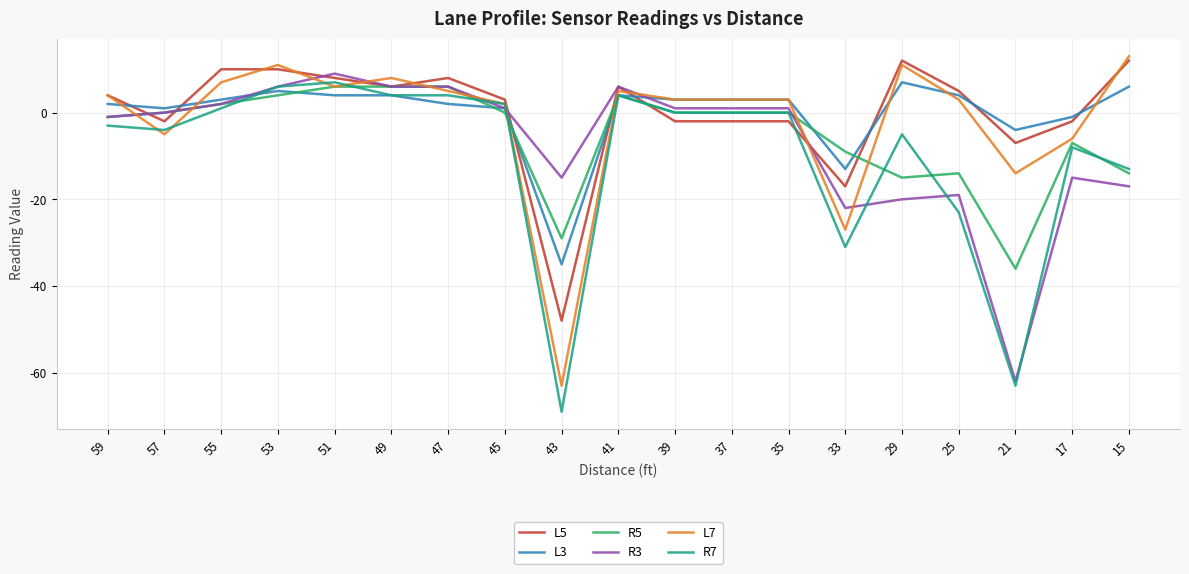

What is the spread (max minus min) of values at 51?

5